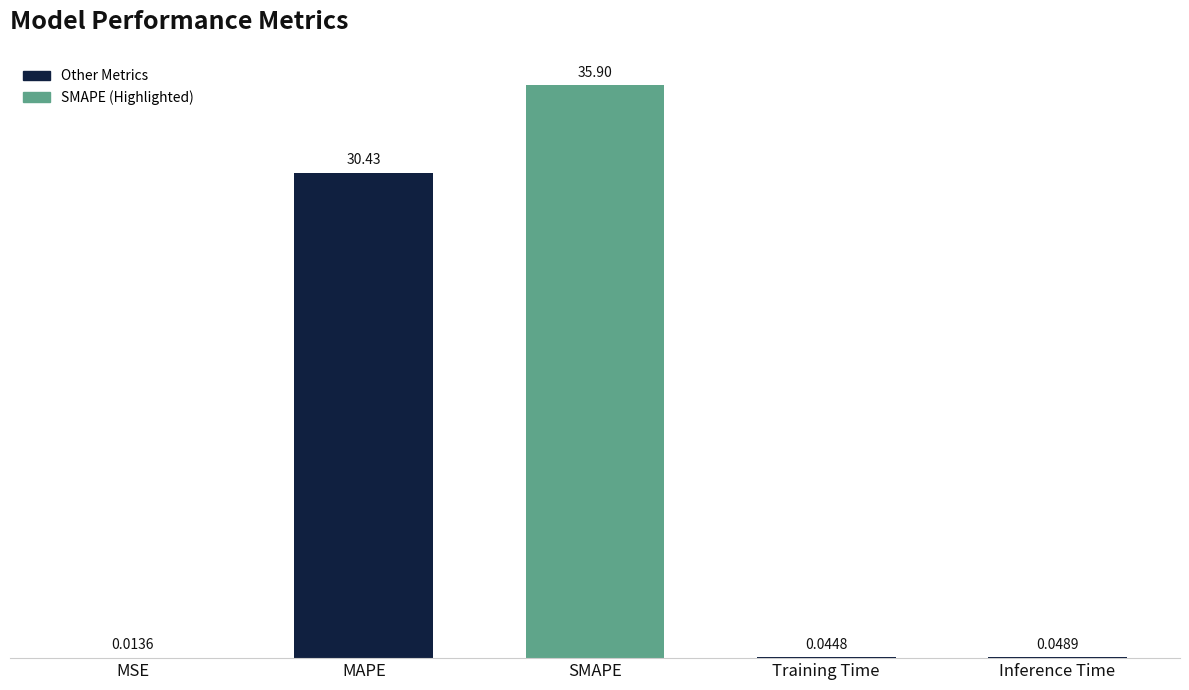

At which label is the value closest to 17?

MAPE